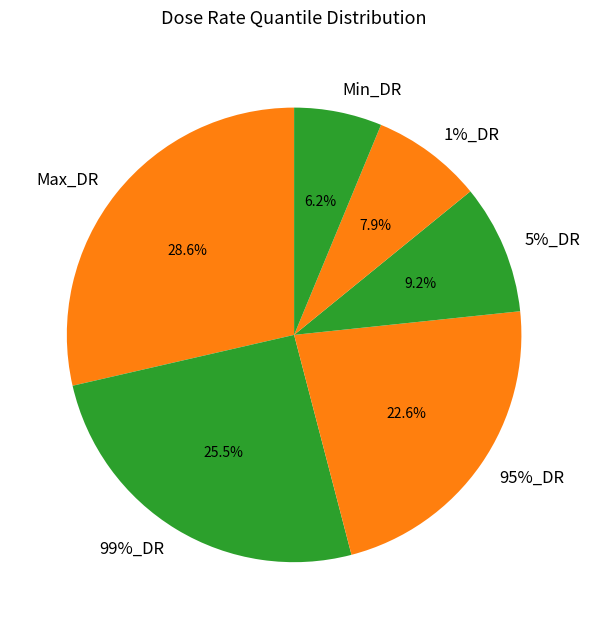

Count the number of slices in the pie.

6